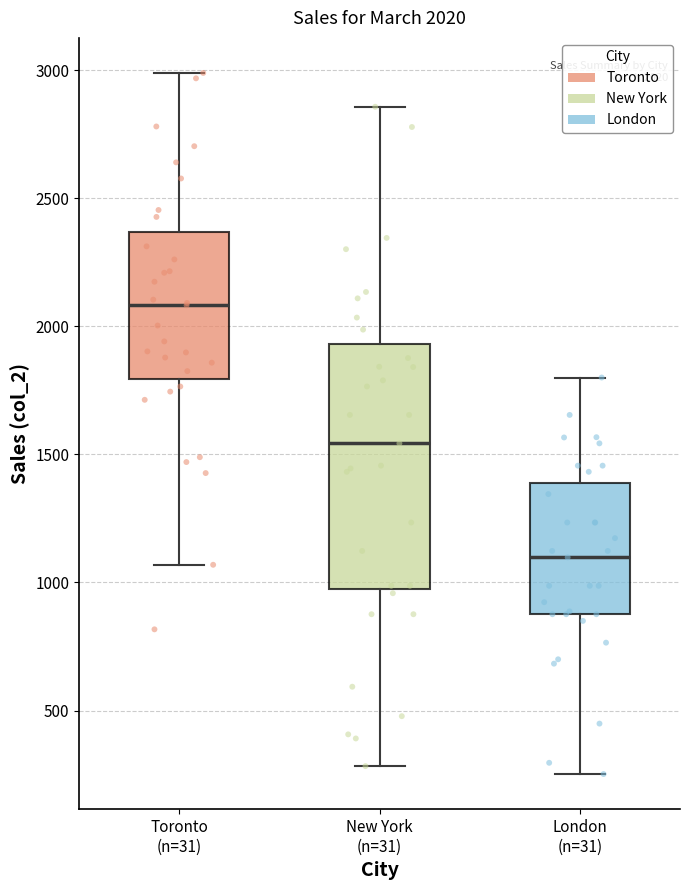

Which box has the highest median line?

Toronto (n=31)